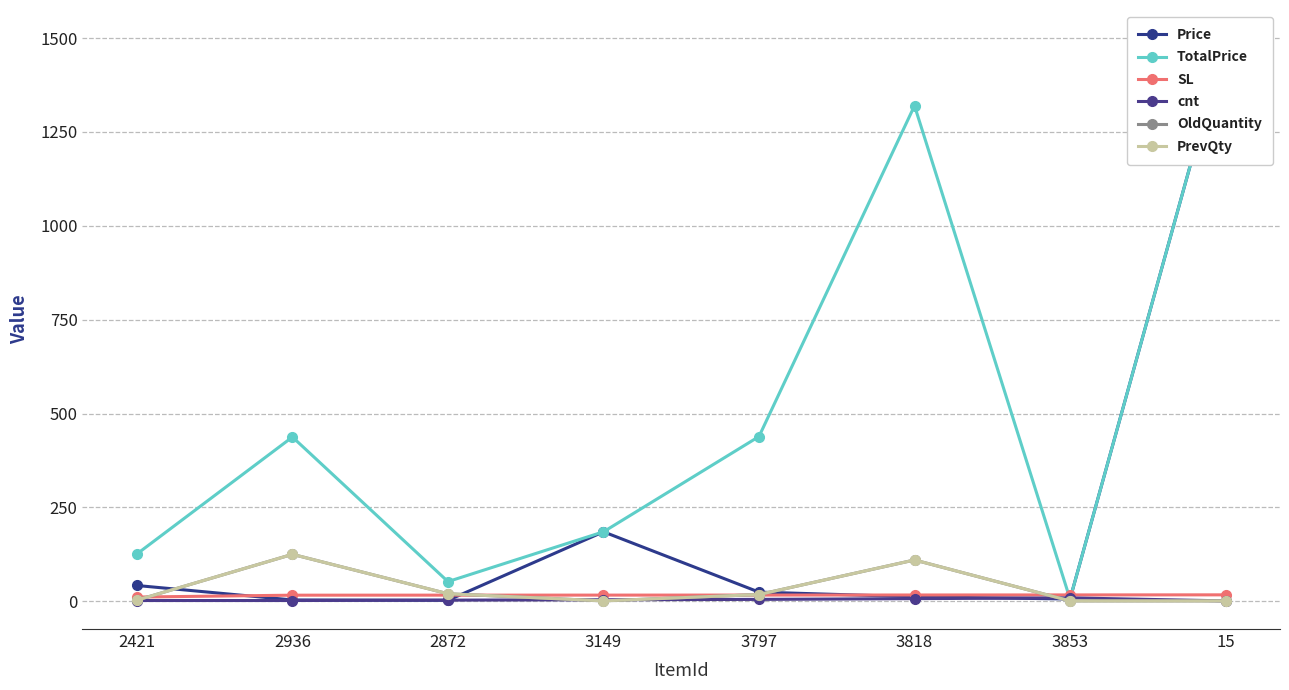

What position from the right is 3149?

5